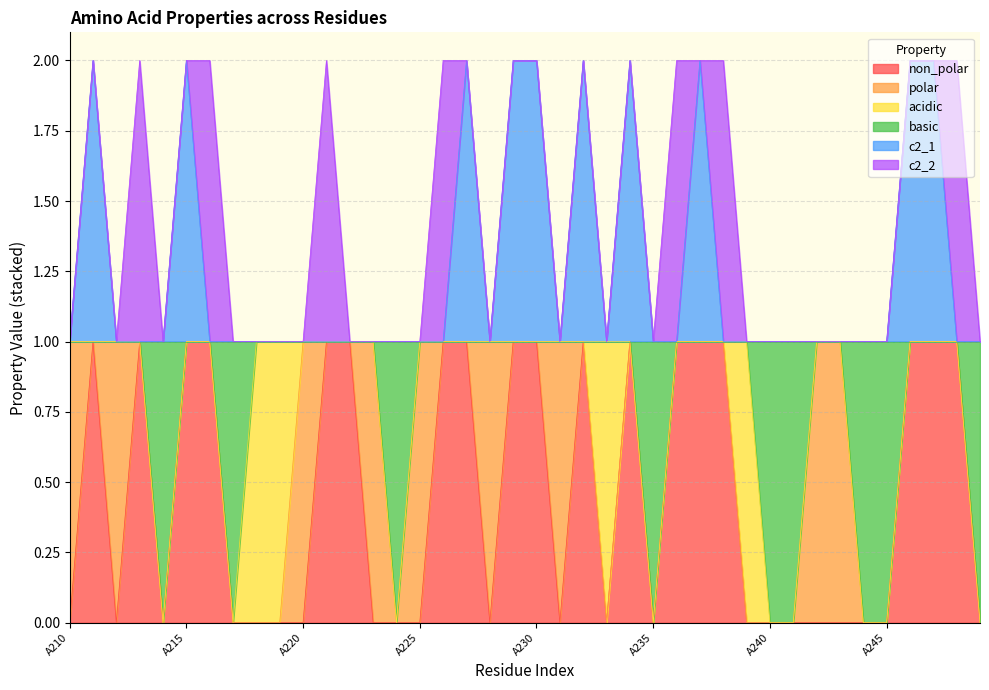

The value of non_polar at A228 is 1. True or false?

False